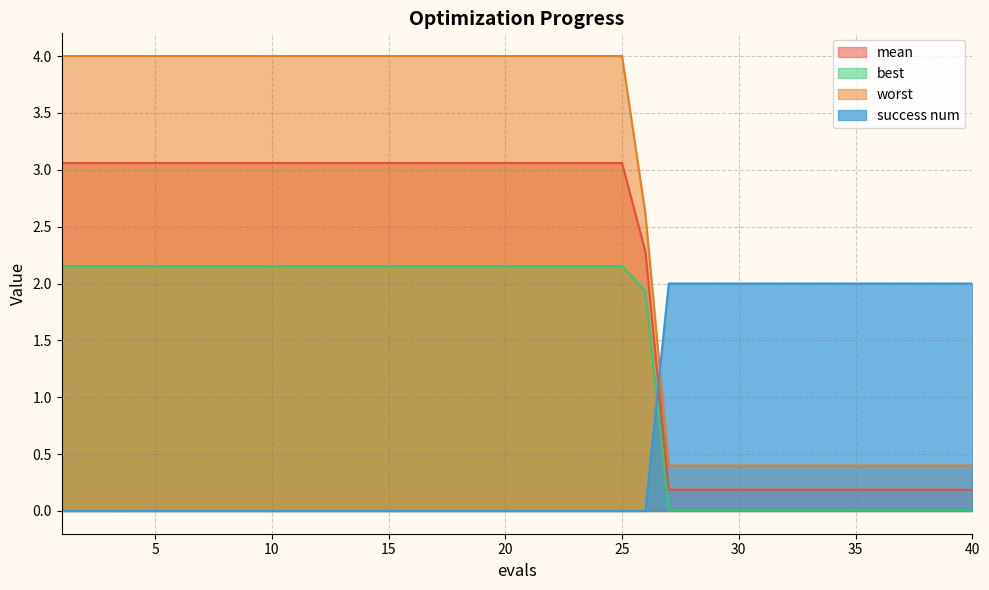

Which category has the lowest value in the success num series?

1